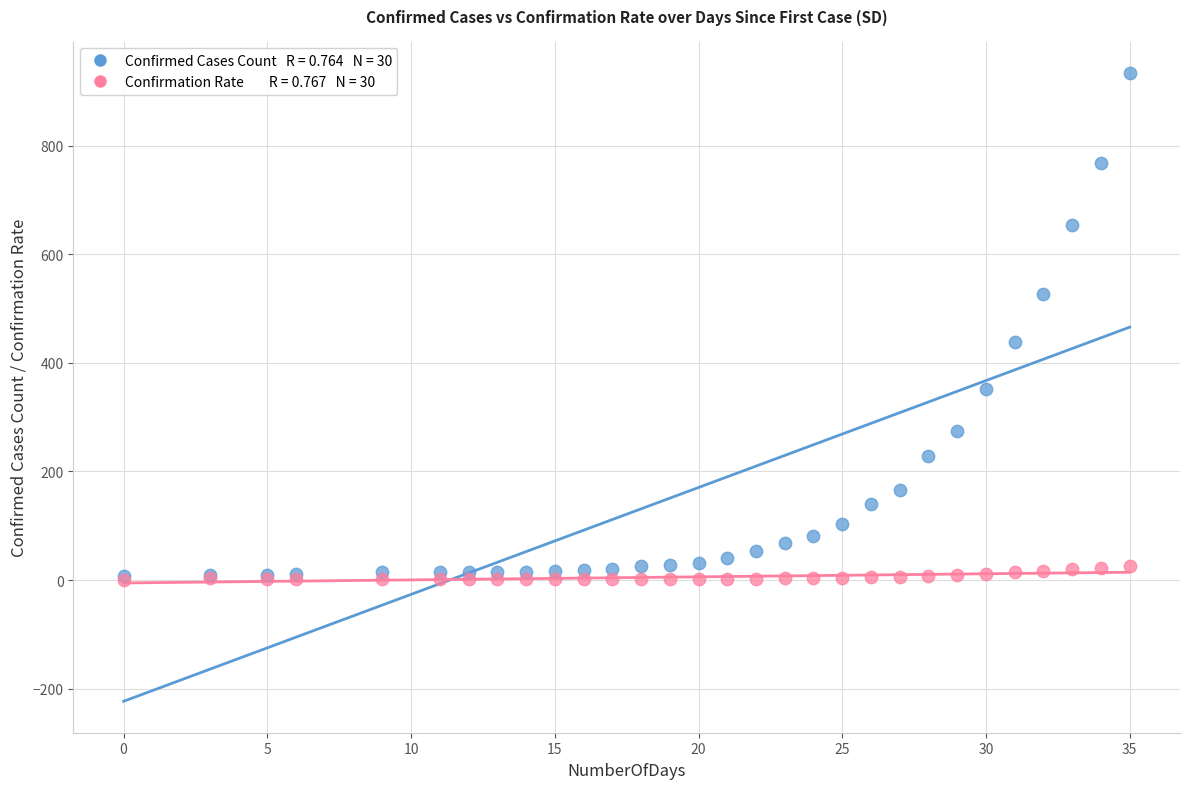

Across all series, what Y value is closest to 467?

438.0